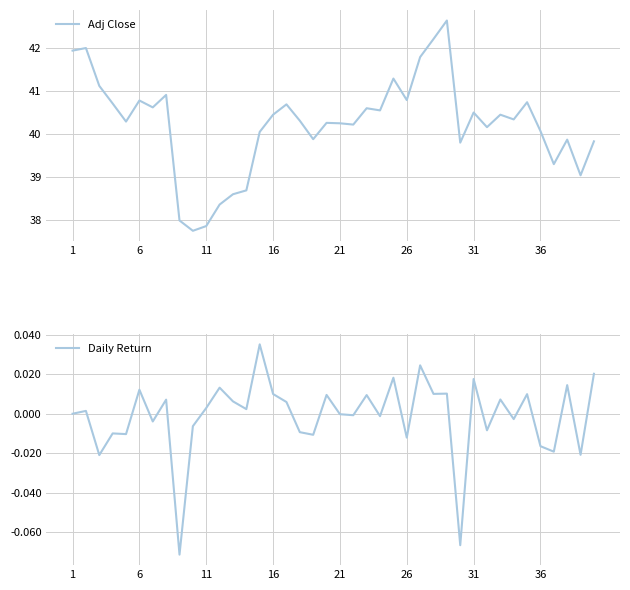

Which series changed the most between 20 and 21?

Adj Close